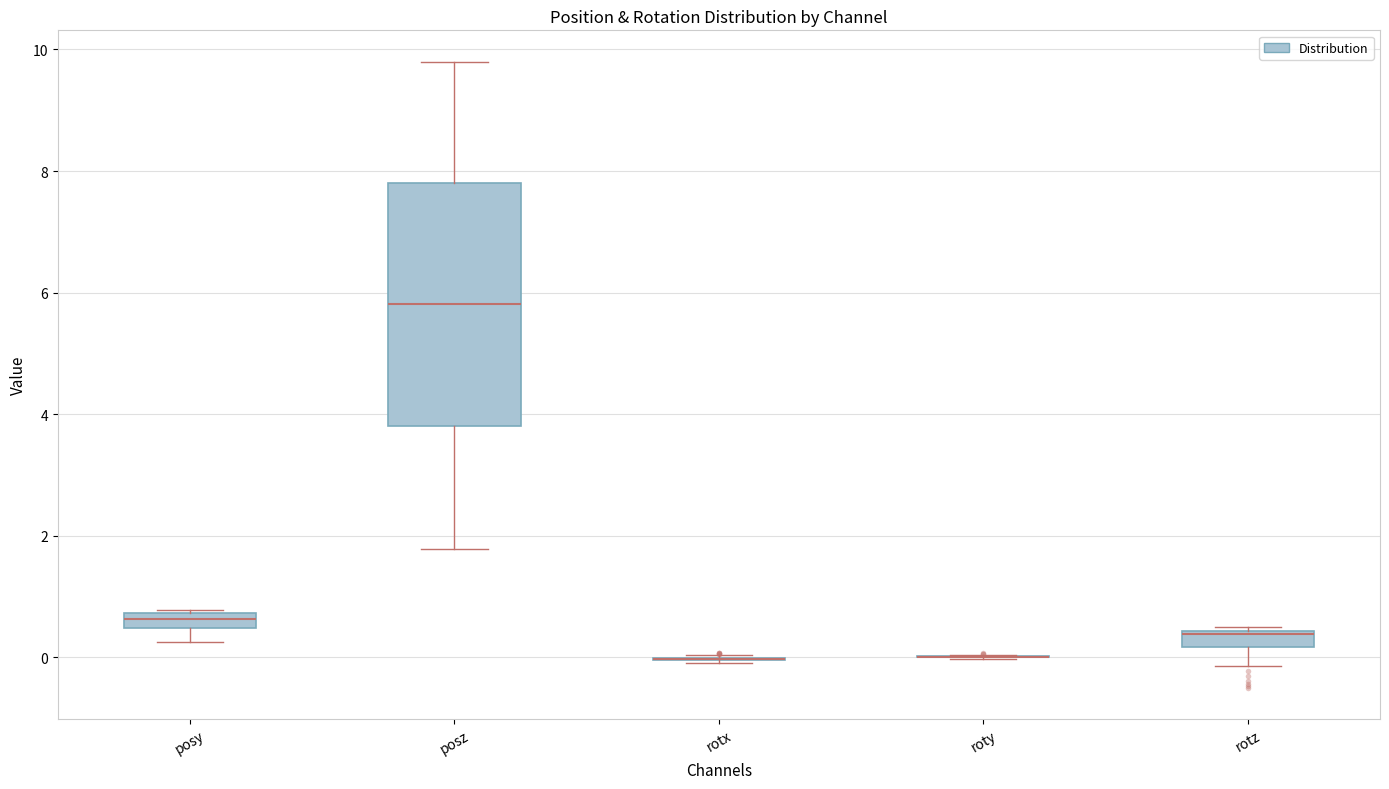

Which box is the tallest, from its lower edge to its upper edge?

posz